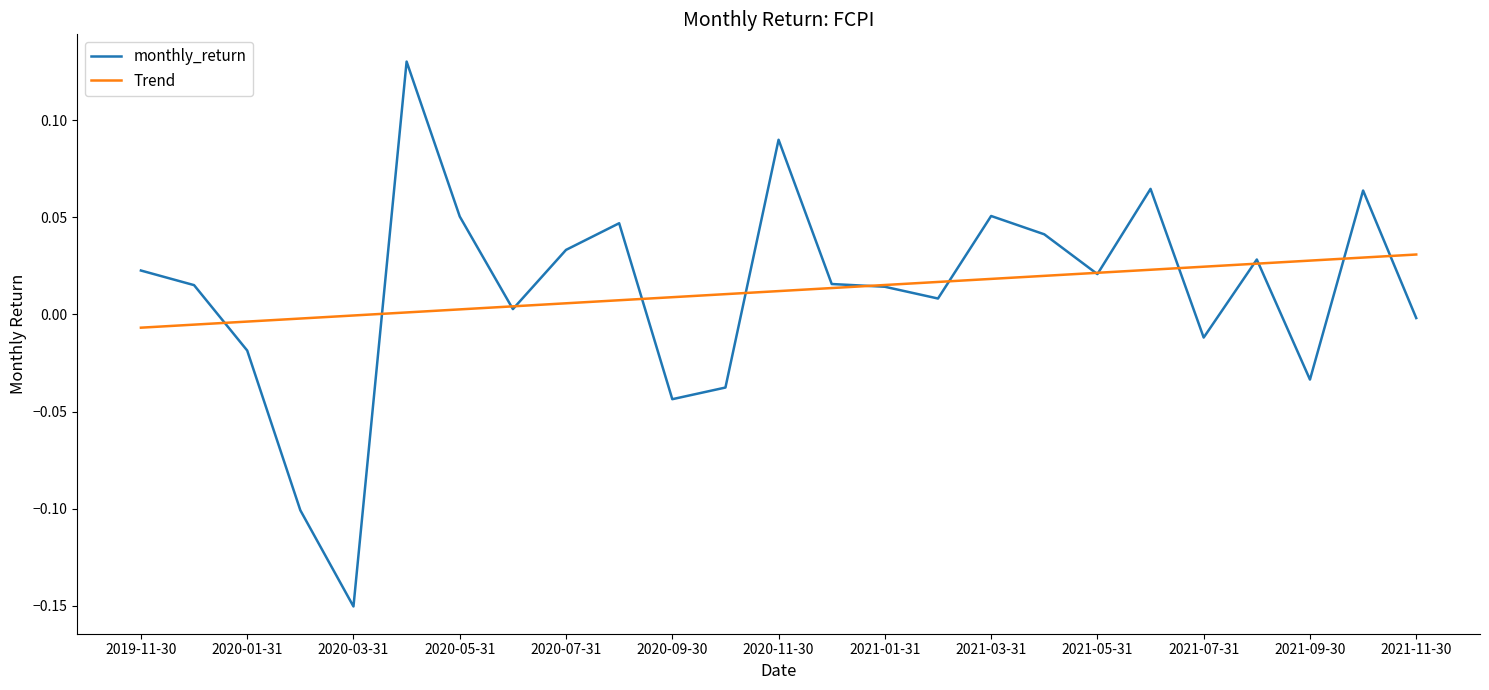

Does the chart display data point markers on the line(s)?

No